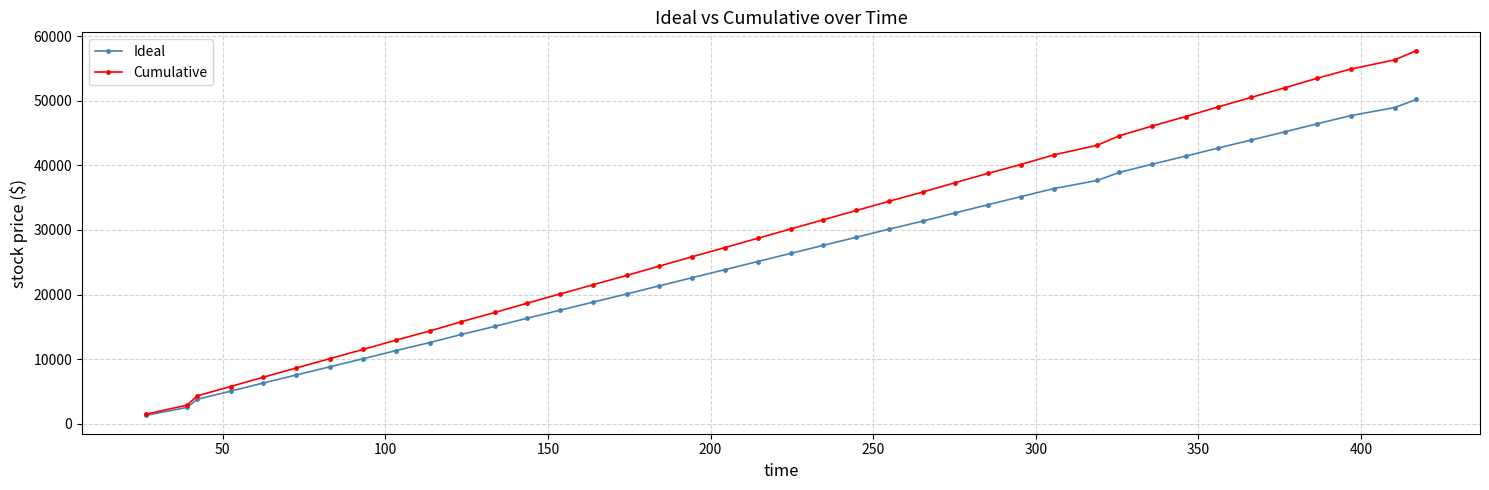

What is the highest value of the Cumulative series?

57793.9